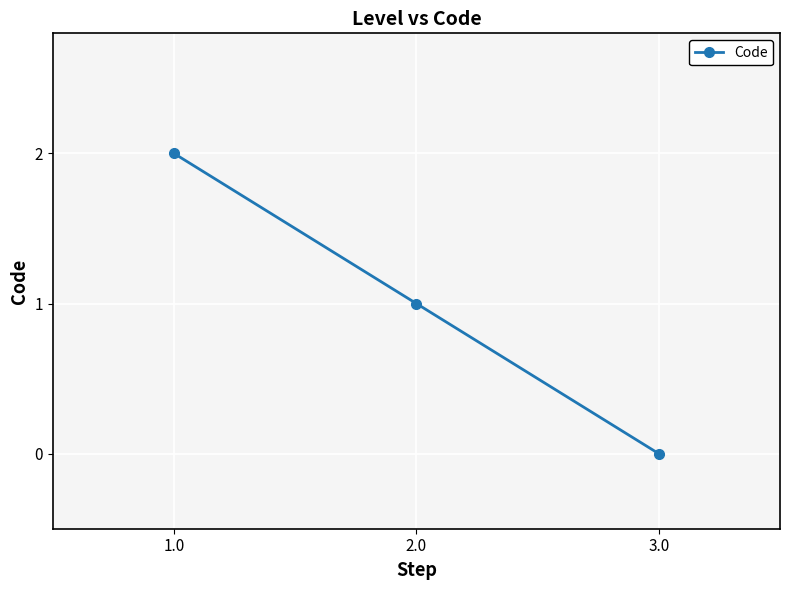

Reading left to right, list all the values displayed in this chart.

2	1	0